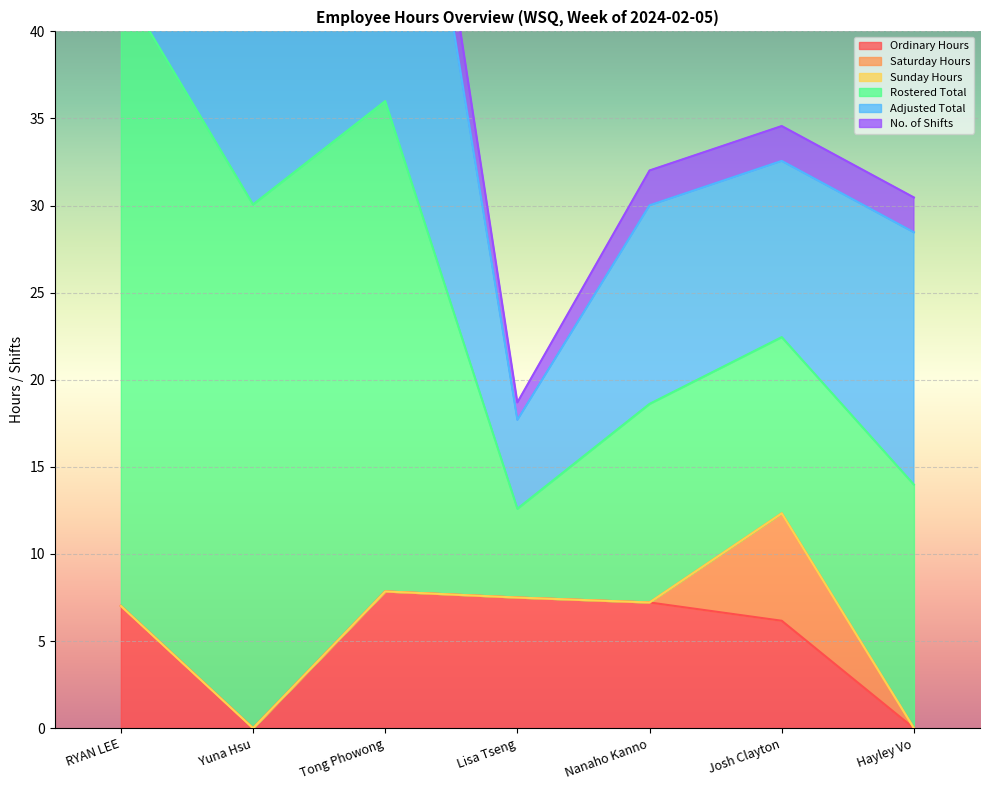

What is the maximum value for Ordinary Hours?

7.9